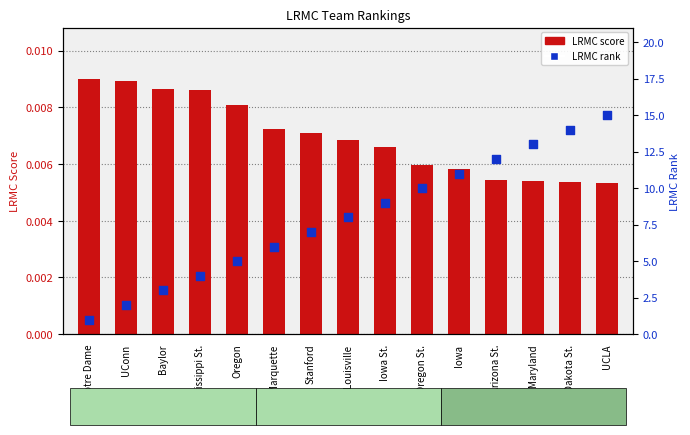

Is the value of LRMC score at Iowa greater than the value of LRMC rank at Notre Dame?

No